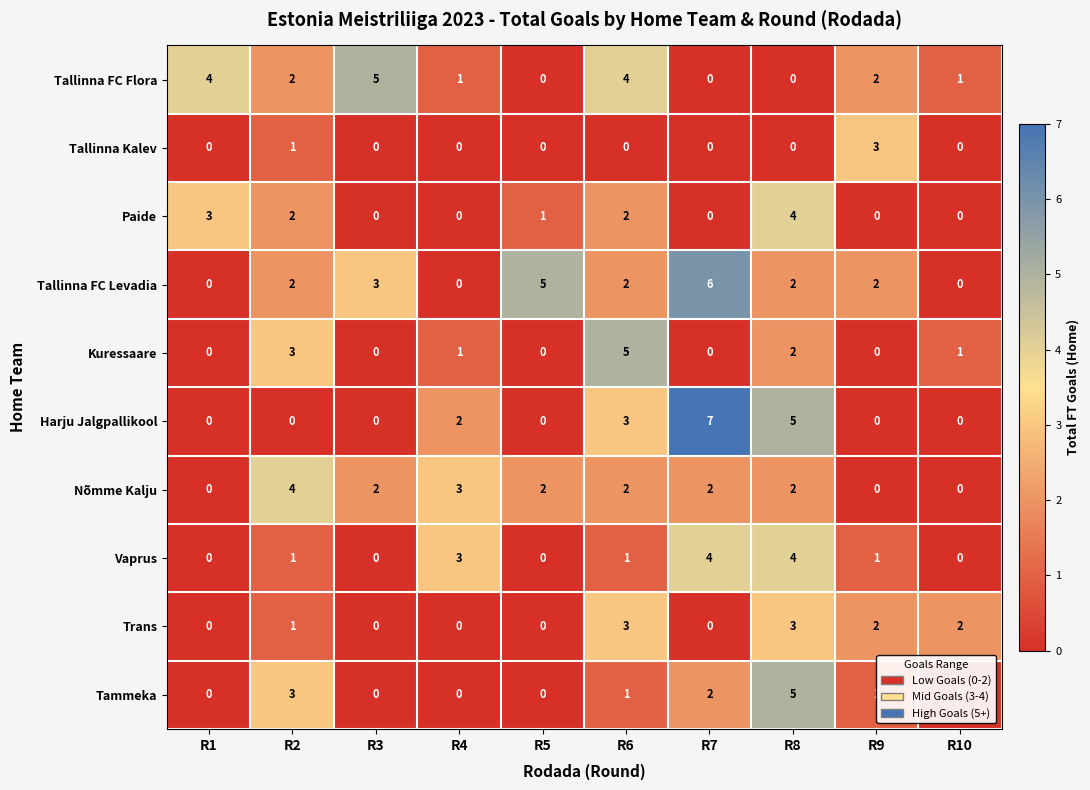

What is the difference between the Vaprus values at R4 and R3?

3